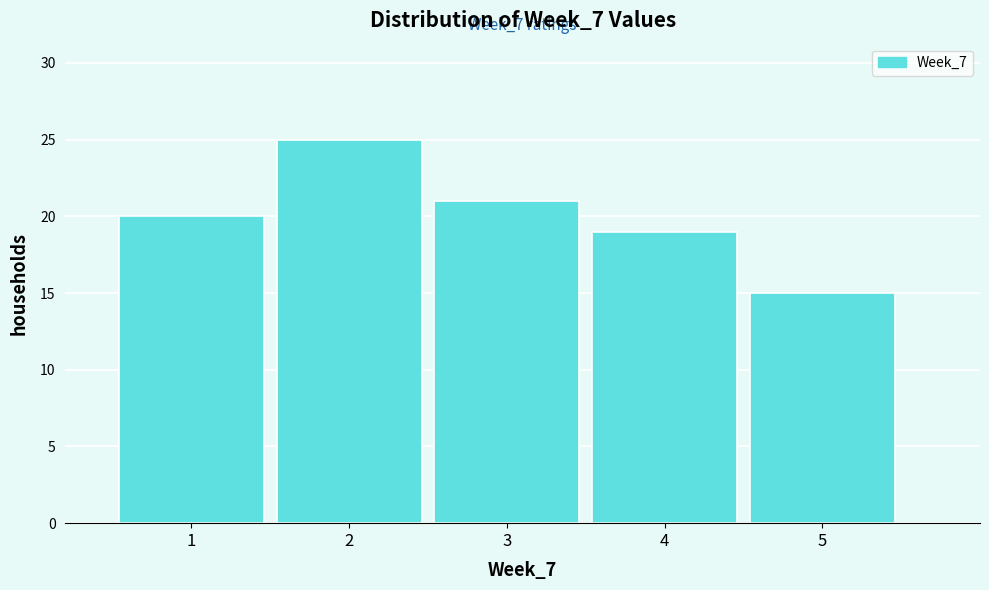

Which range on the x-axis has the tallest bar?

1.5 to 2.5